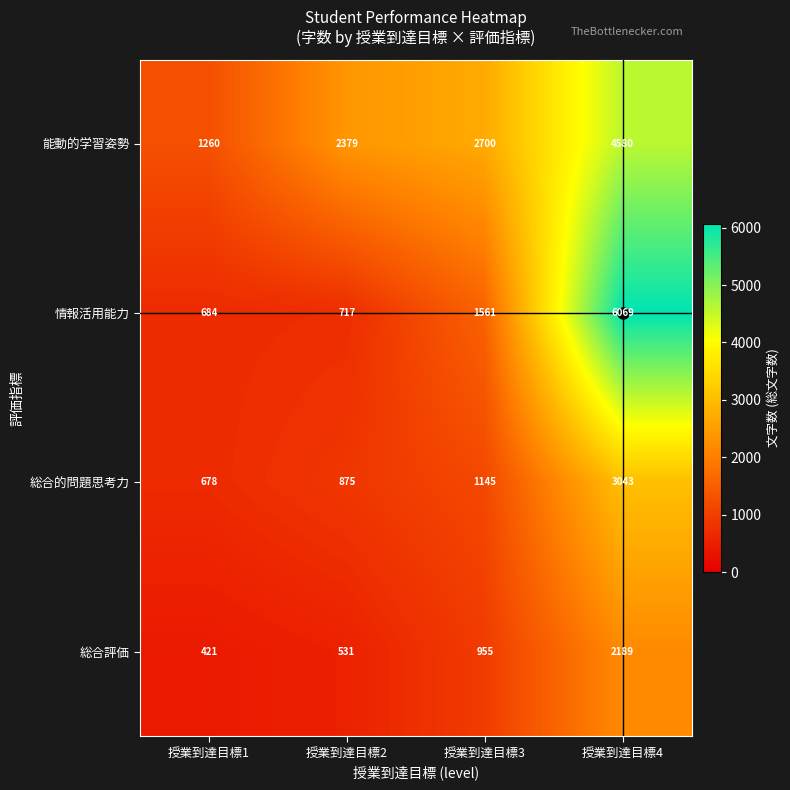

At 授業到達目標1, list the series in order from largest to smallest.

能動的学習姿勢, 情報活用能力, 総合的問題思考力, 総合評価